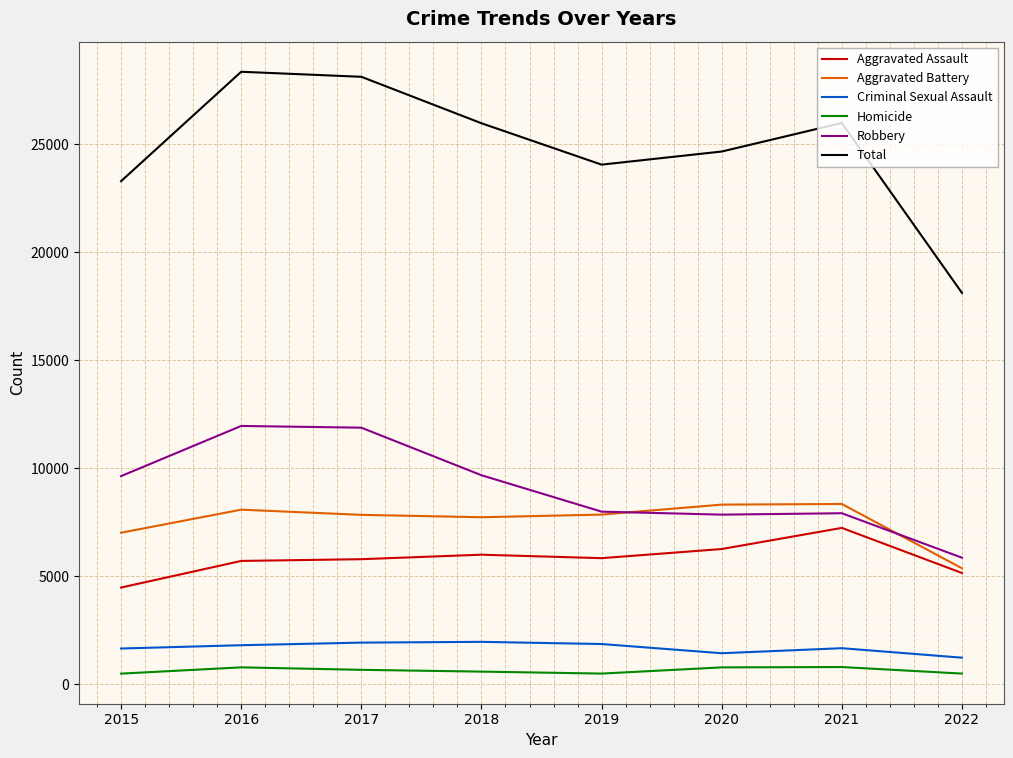

True or false: Robbery and Homicide cross at least once.

False